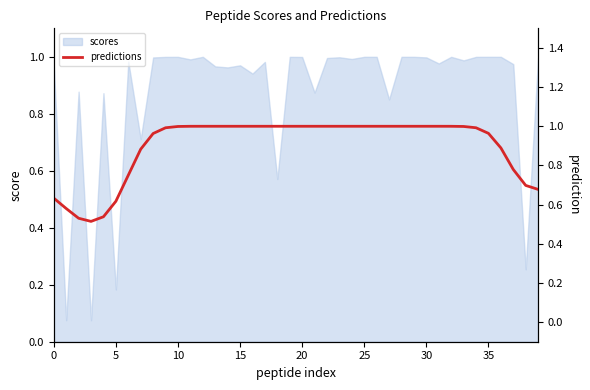

True or false: the data shows 0.5 at 12.

False